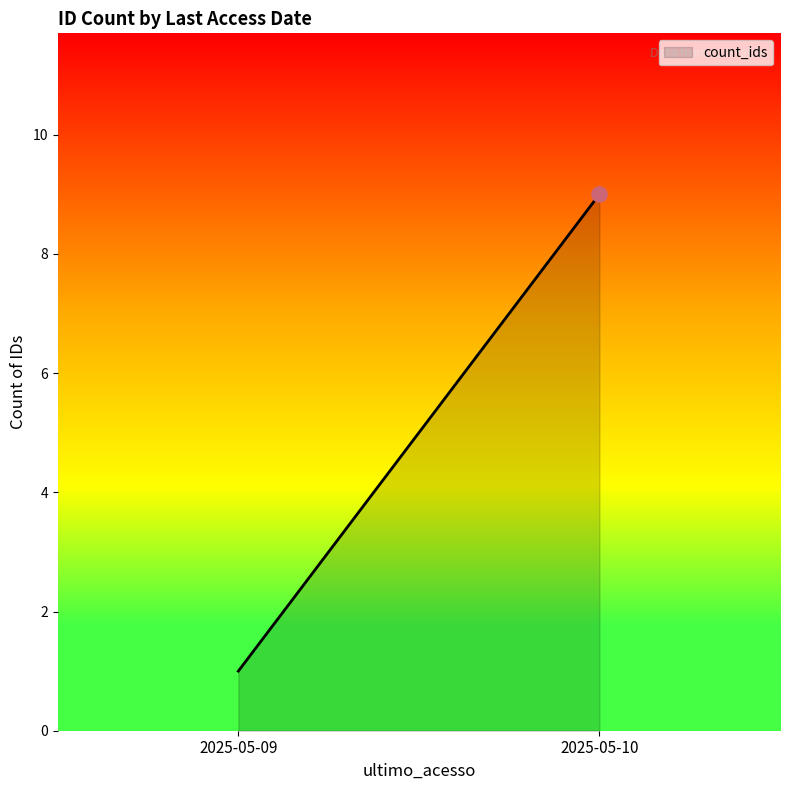

Approximately how many times larger is the value at 2025-05-10 compared to 2025-05-09?

9.0